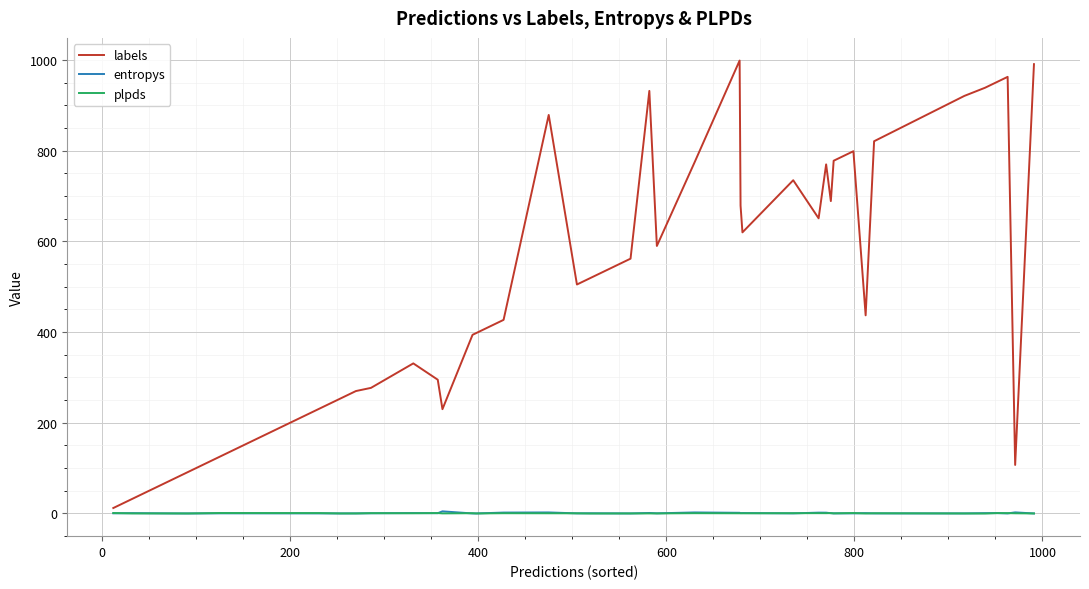

Which series has the largest range (max minus min)?

labels